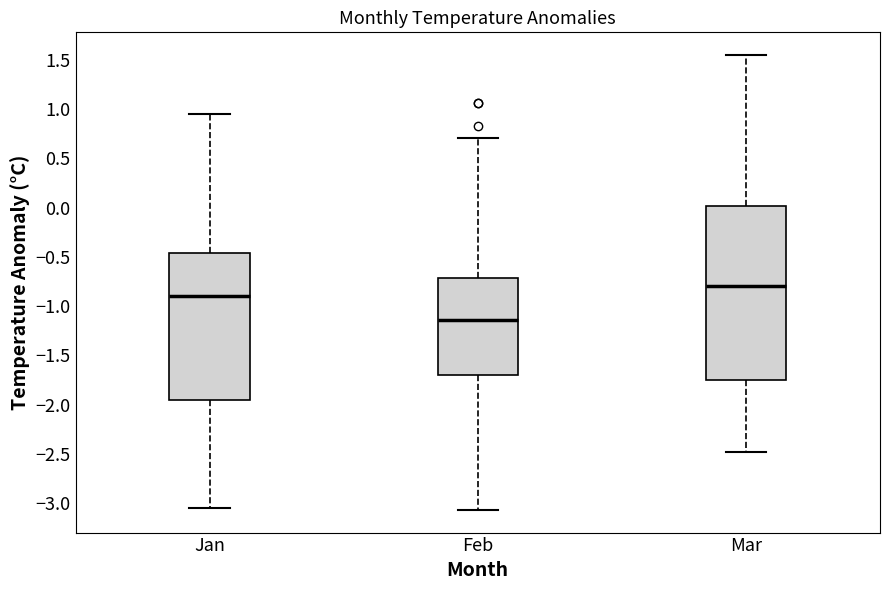

Reading left to right, read every box against the y-axis: the position of its median line, the range the box covers, and the ends of its whiskers. The values are not printed on the chart, so give them approximately, as read against the axis.

Jan: median -0.90, box -1.95 to -0.45, whiskers -3.05 to 0.95
Feb: median -1.15, box -1.70 to -0.70, whiskers -3.05 to 0.70
Mar: median -0.80, box -1.75 to 0.00, whiskers -2.50 to 1.55